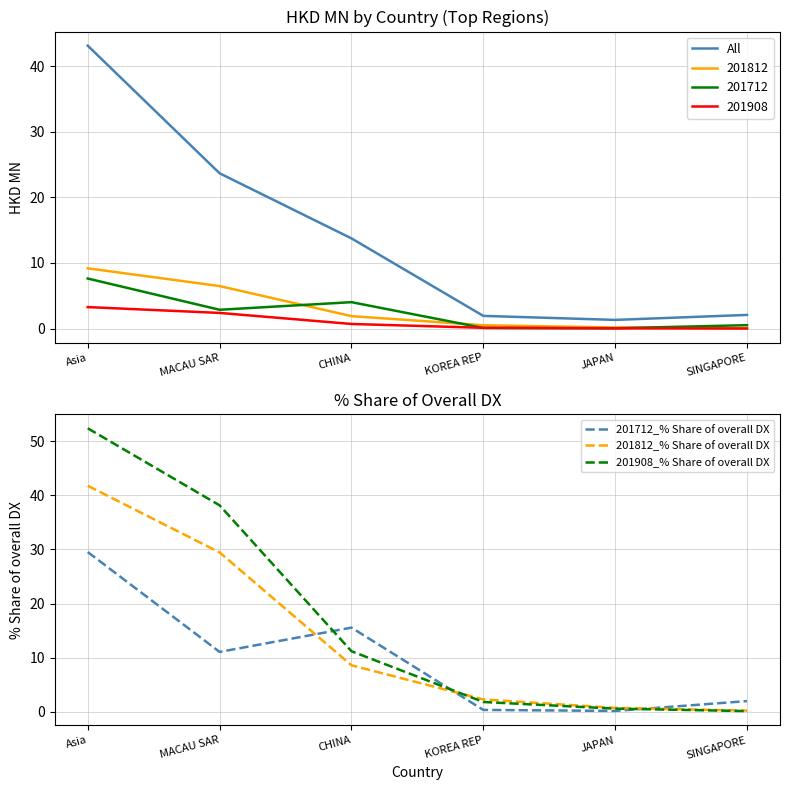

Is the value of All at SINGAPORE greater than the value of 201712_% Share of overall DX at CHINA?

No